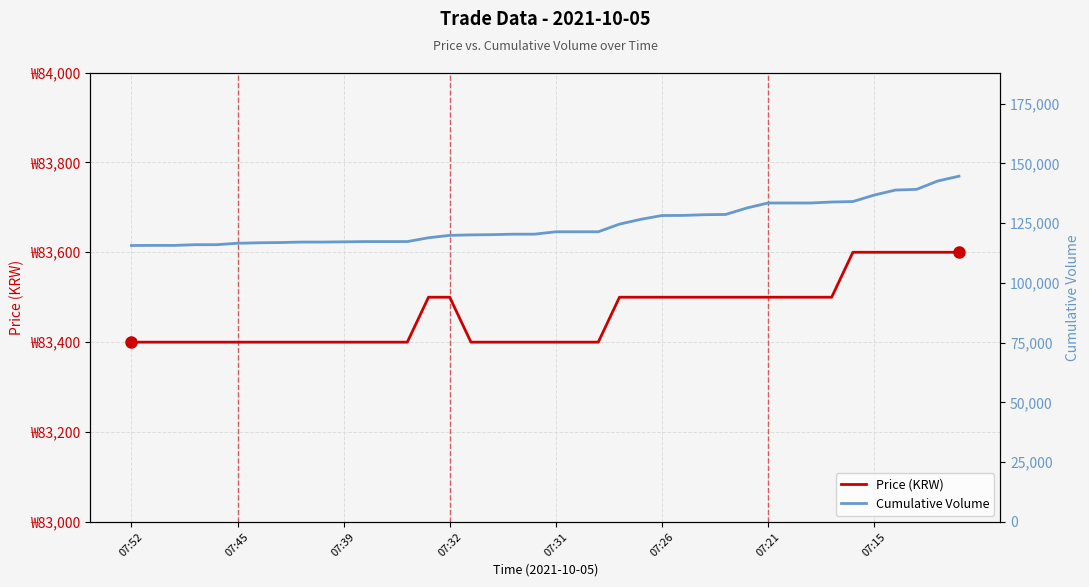

True or false: Cumulative Volume and Price (KRW) intersect in this chart.

False